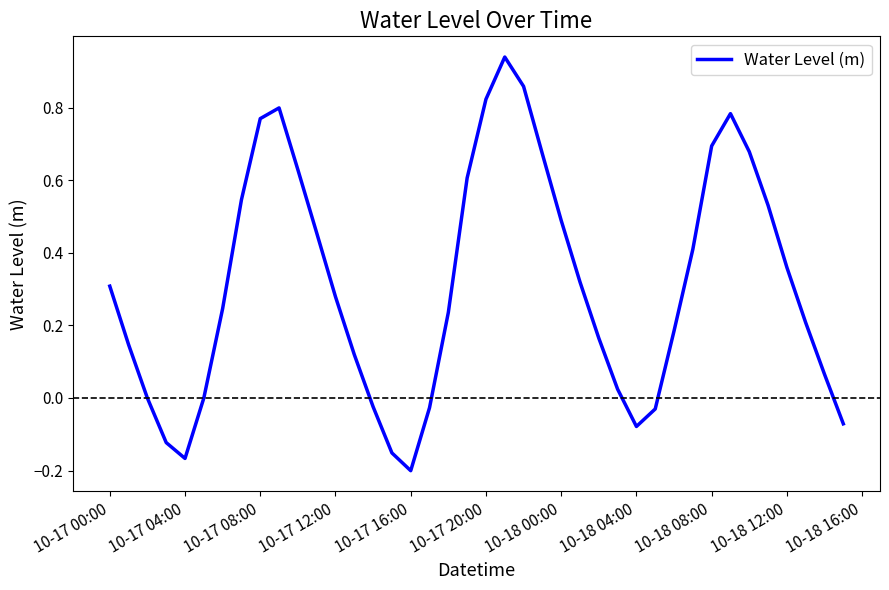

Is this an area chart (filled region under the line)?

No